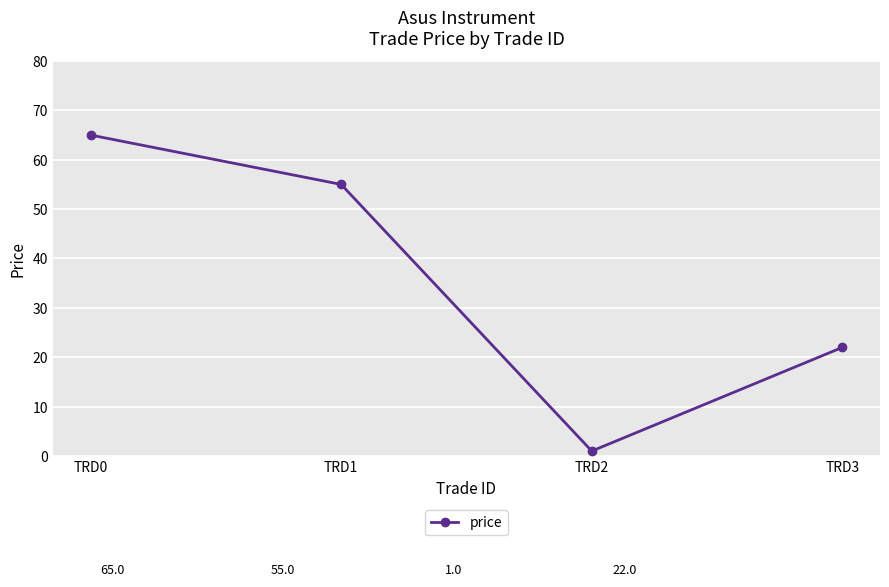

Rank the categories by value from lowest to highest.

TRD2, TRD3, TRD1, TRD0